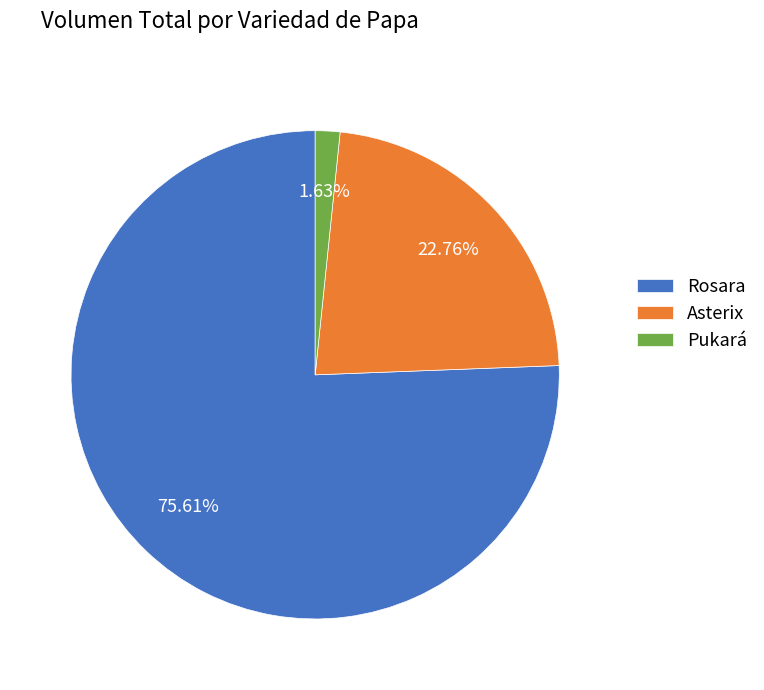

The Asterix slice represents 27% of the pie. True or false?

False